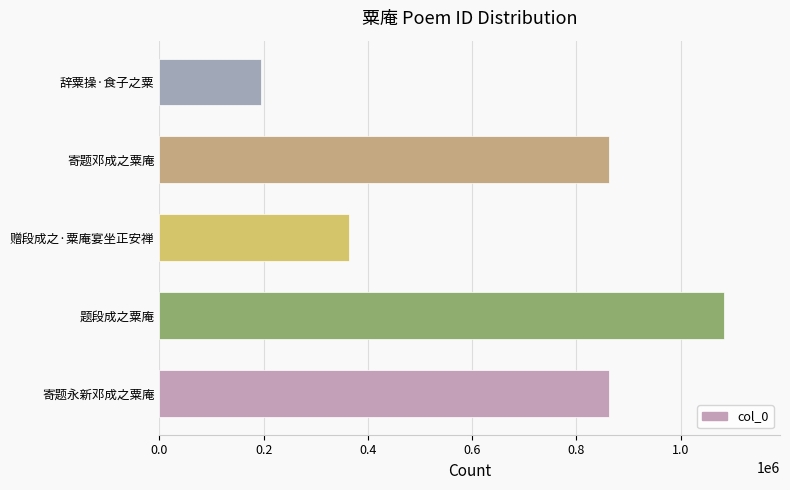

What is the greatest value displayed?

1082145